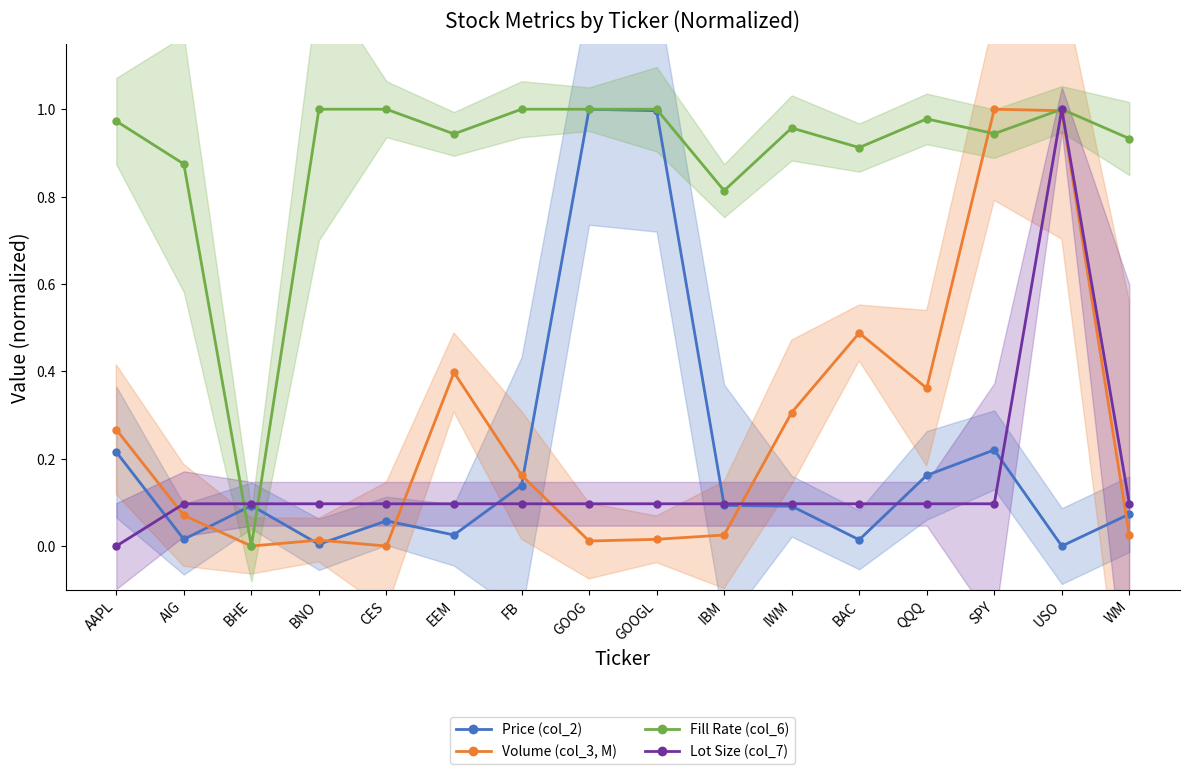

Where is the first local maximum for Lot Size (col_7)?

USO